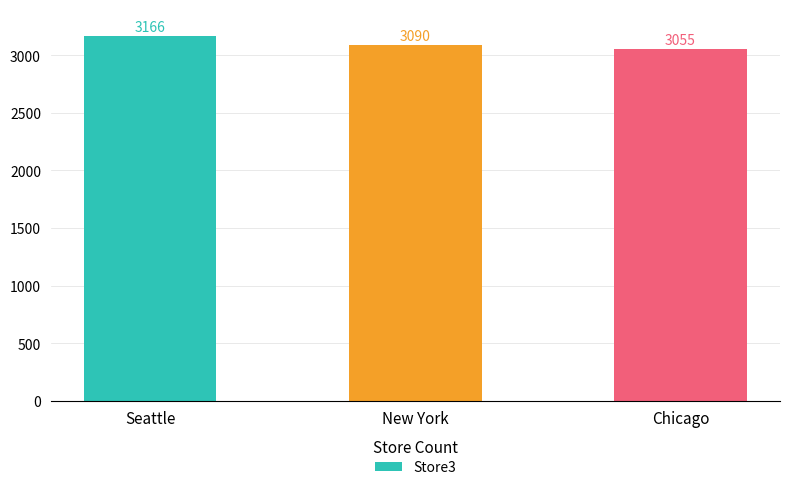

How many distinct data groups are displayed?

1